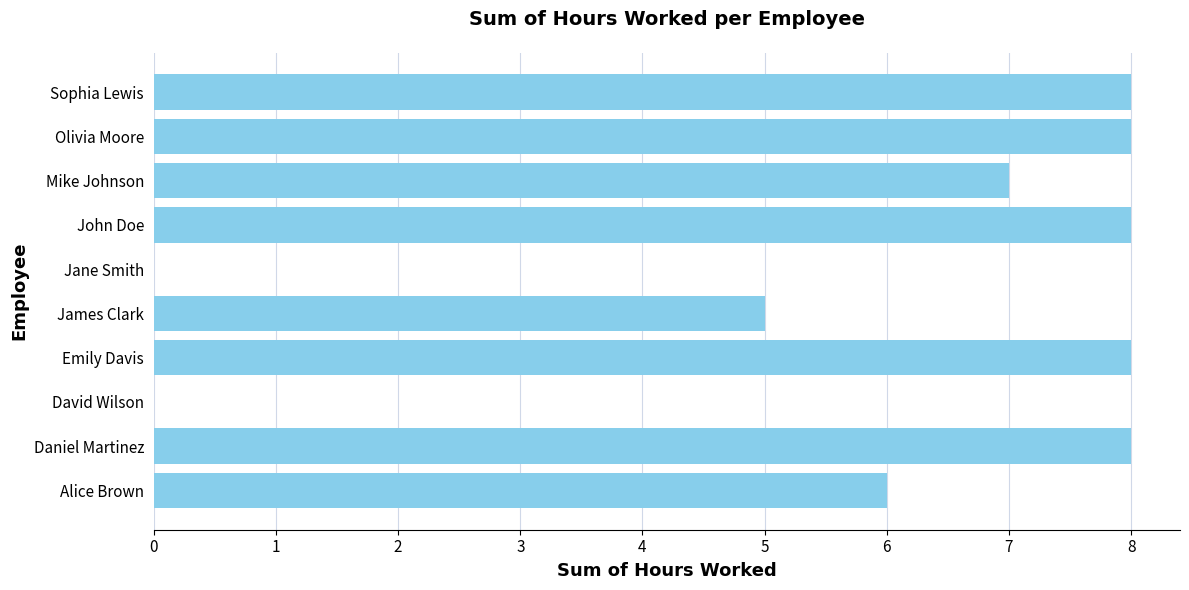

What is the sum of the values at James Clark and Sophia Lewis?

13